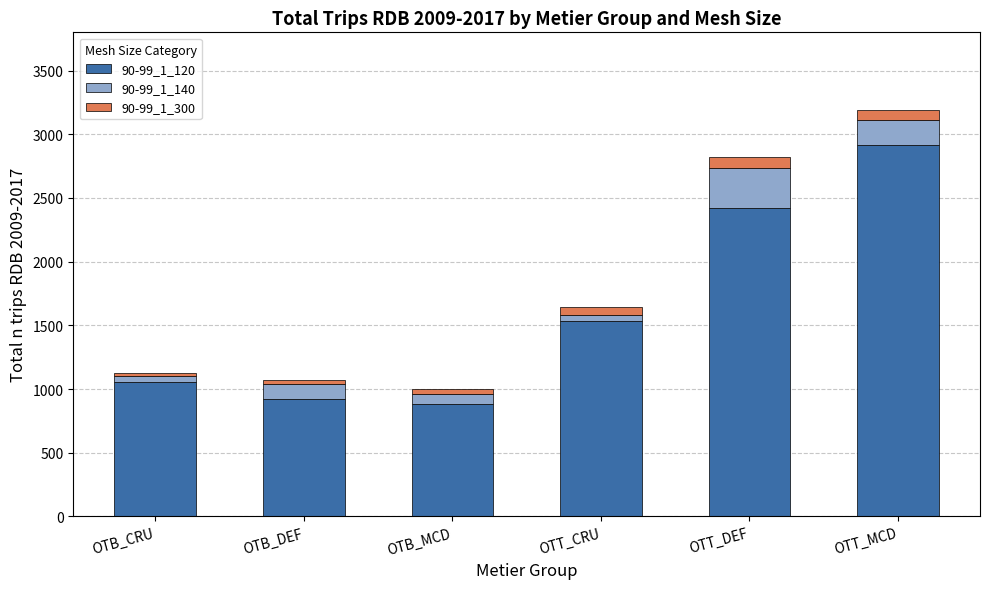

Is it true that 90-99_1_120 equals 1997 at OTT_CRU?

False